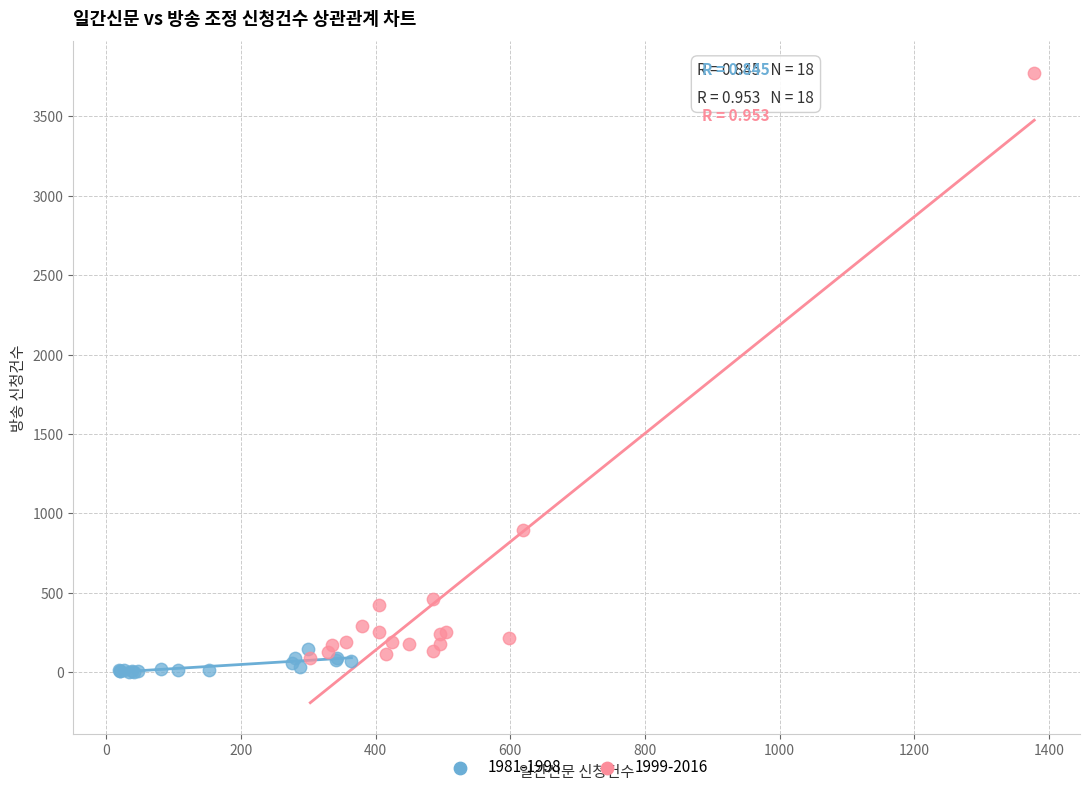

What are all the series names shown in the legend?

1981-1998, 1999-2016